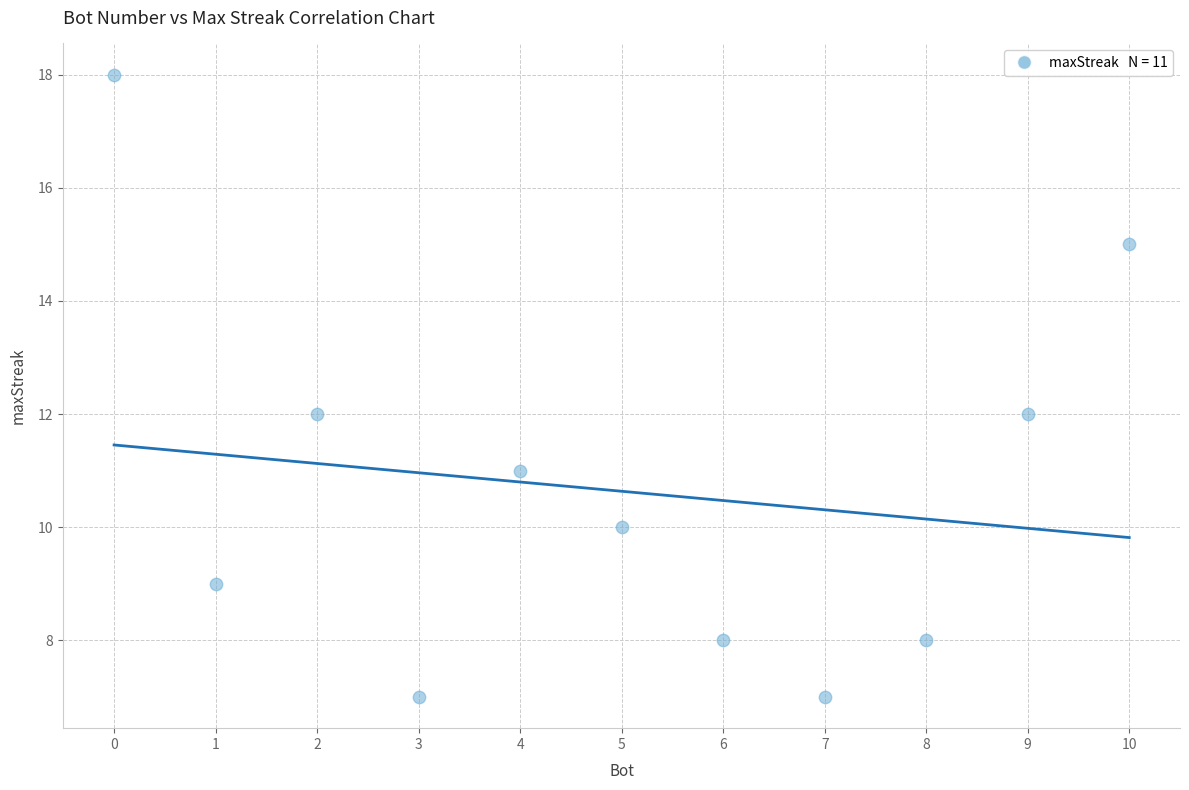

What is the average Y value?

11